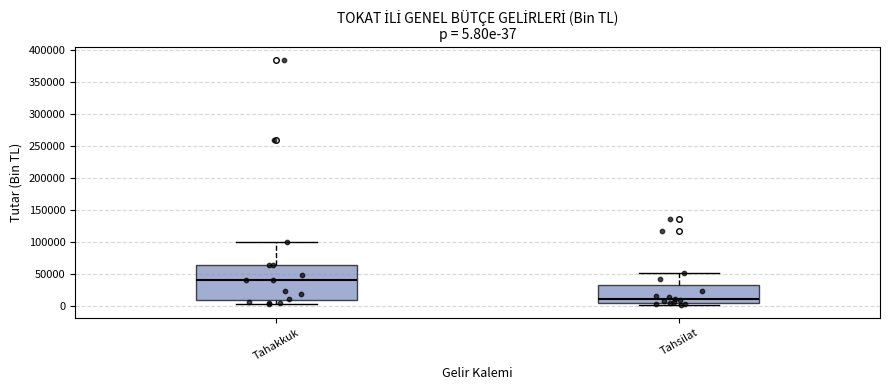

Which box is the tallest, from its lower edge to its upper edge?

Tahakkuk